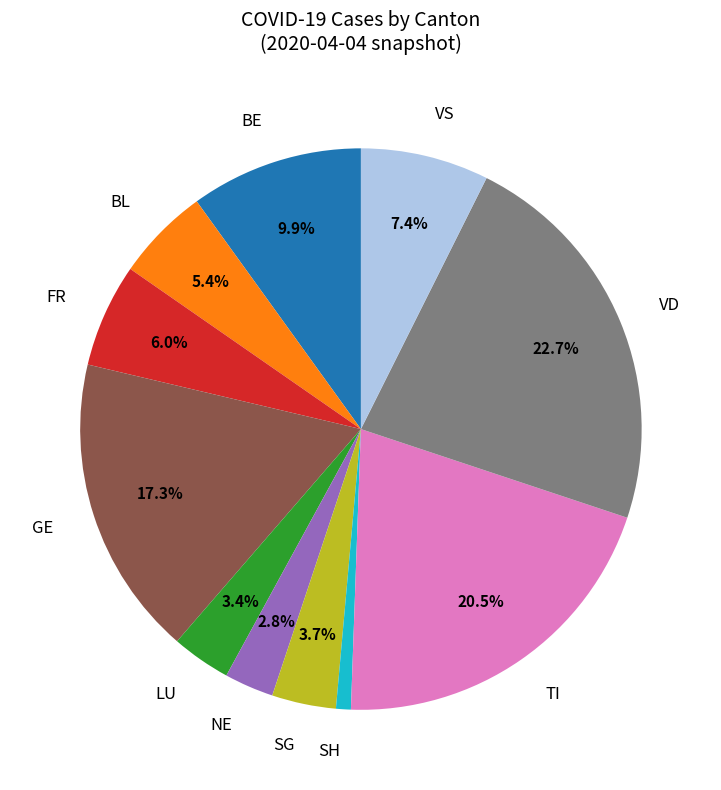

Is there any slice that represents more than half of the pie?

No